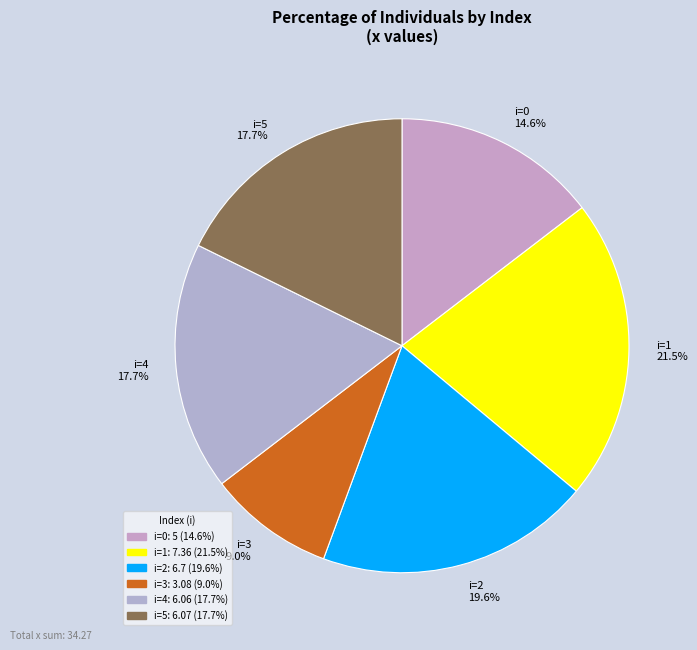

Is there any slice that represents more than half of the pie?

No